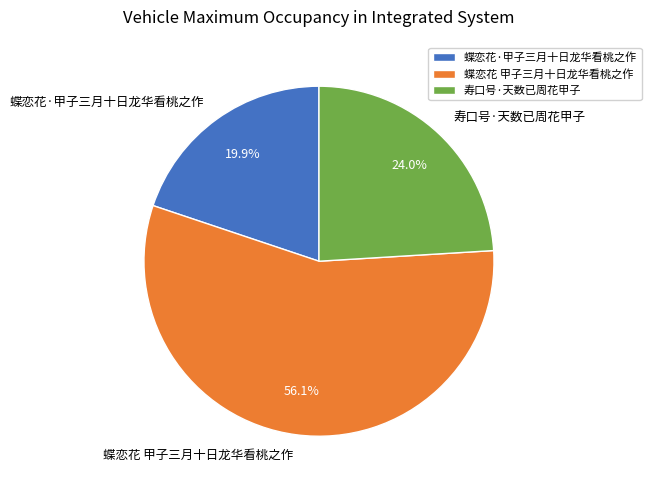

Is it true that 寿口号·天数已周花甲子 is 31% of the pie?

False